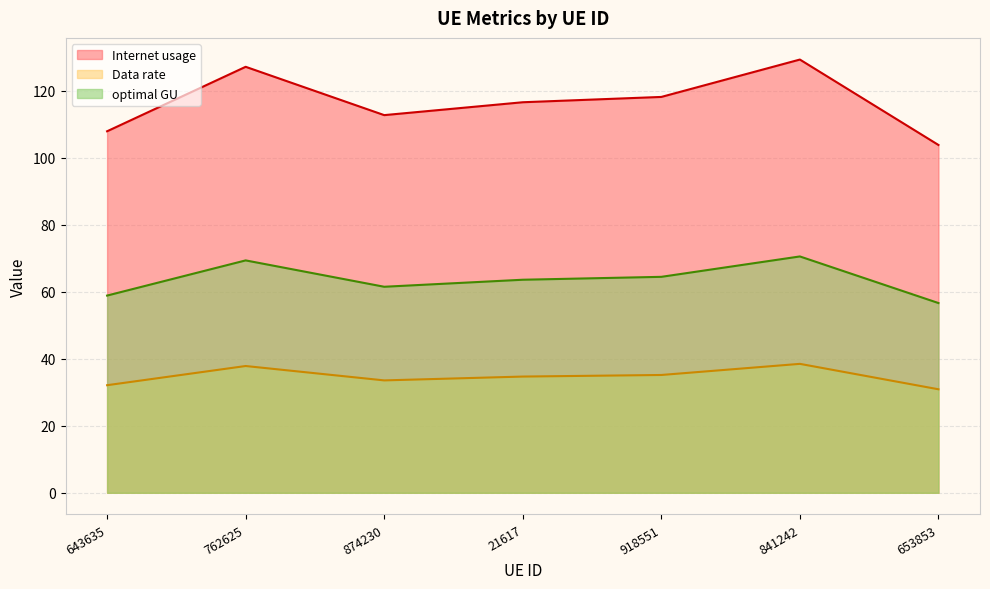

How many interior local valleys does the Internet usage series have?

1